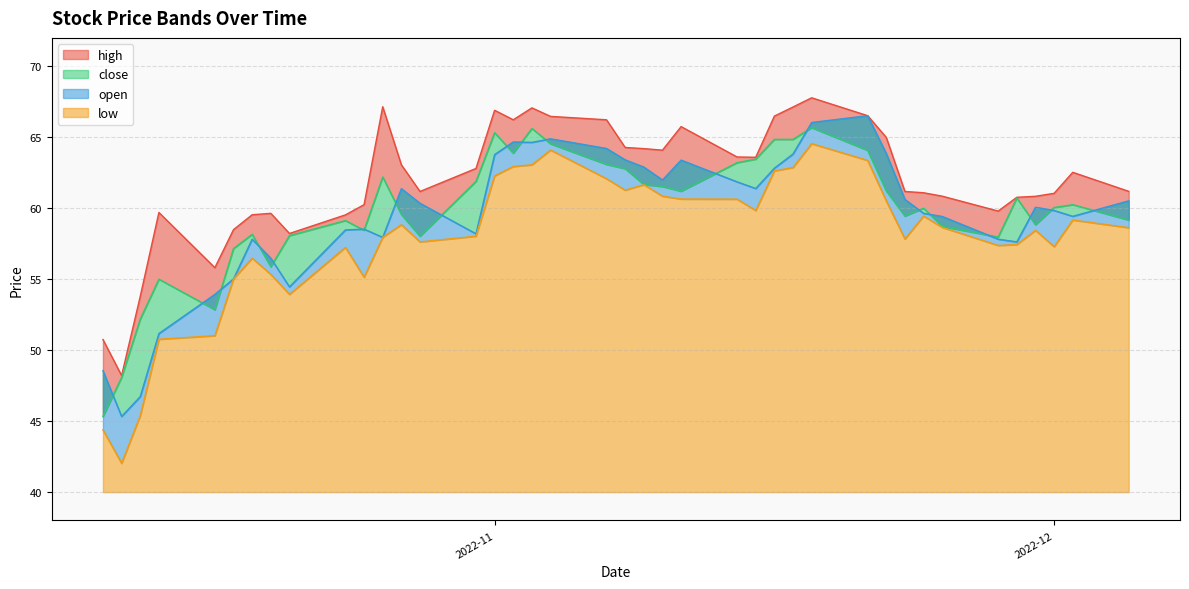

What are all the series names shown in the legend?

high, close, open, low